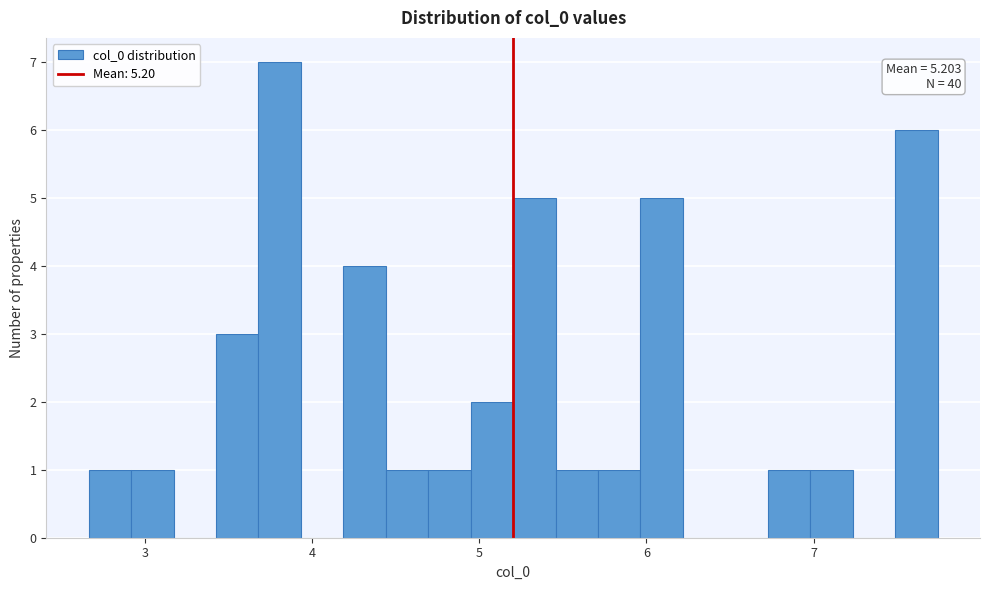

Around what value on the x-axis is the tallest bar? Give the approximate position of its centre, as read against the axis.

3.8